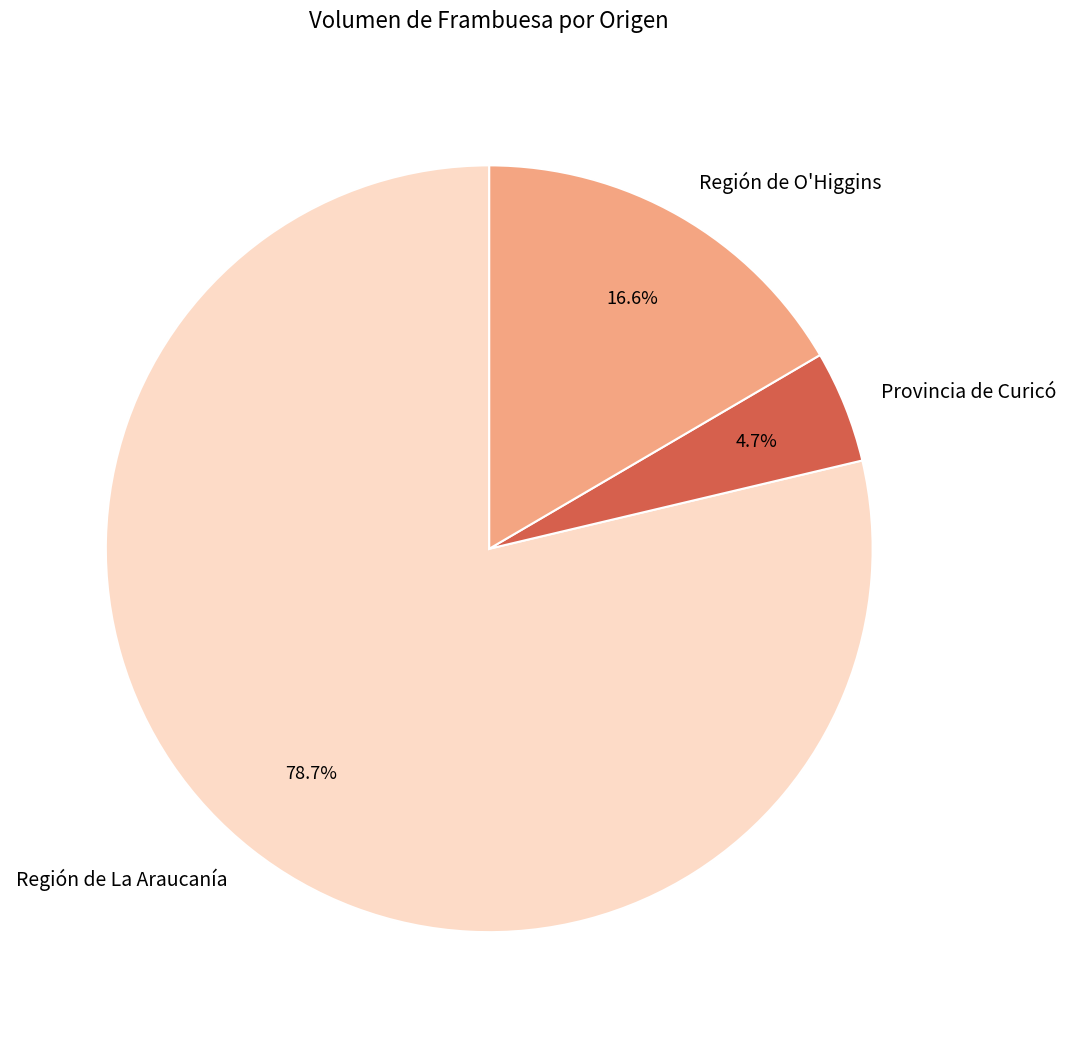

What is the total percentage of Región de La Araucanía and Provincia de Curicó?

83.4%